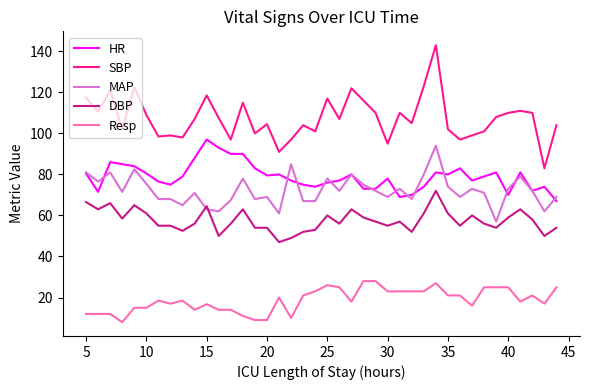

What is the maximum value for SBP?

143.0